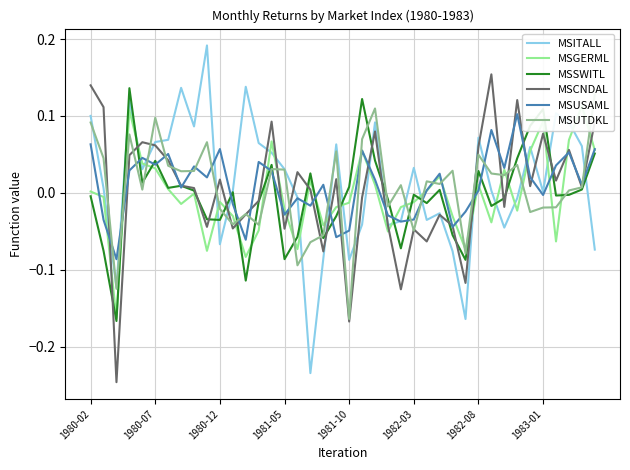

Does the chart have visible grid lines?

Yes